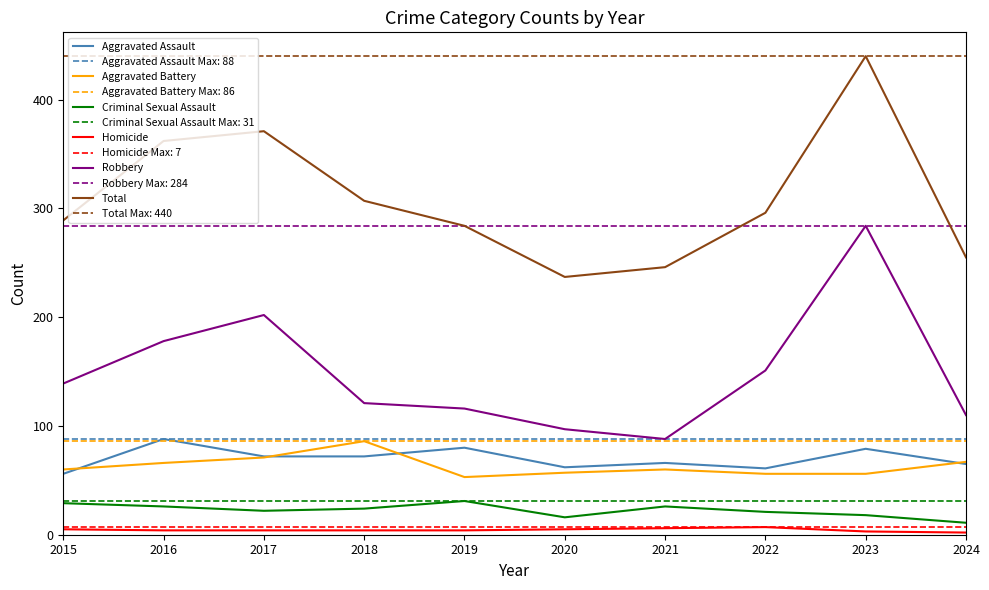

What is the lowest value of the Criminal Sexual Assault series?

11